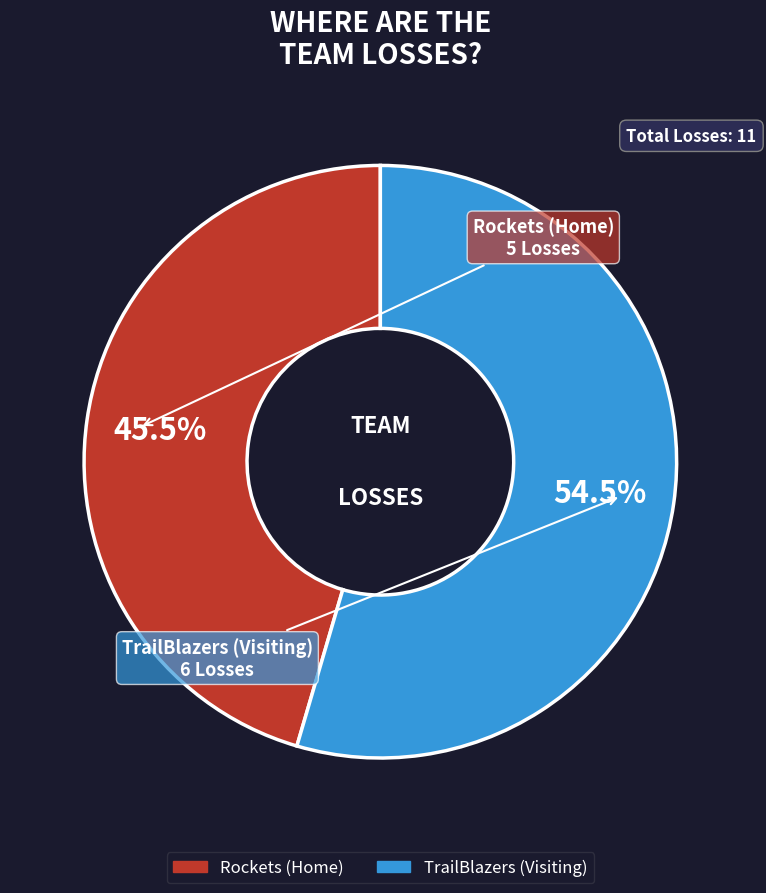

Combined, do TrailBlazers (Visiting) and Rockets (Home) account for over 50%?

Yes